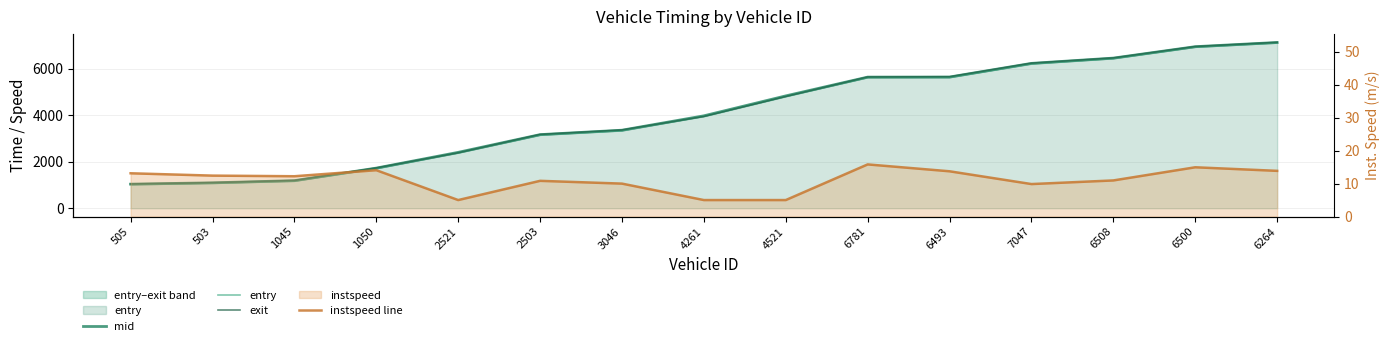

At which label is entry closest to 4071?

4261